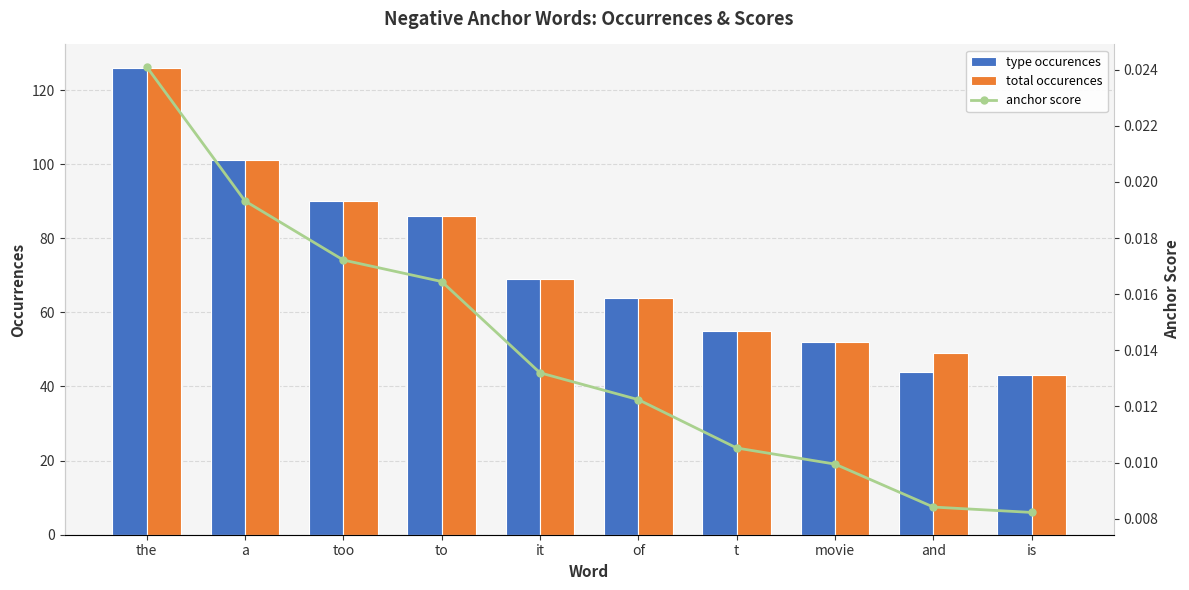

The value of total occurences at is is 43.0. True or false?

True